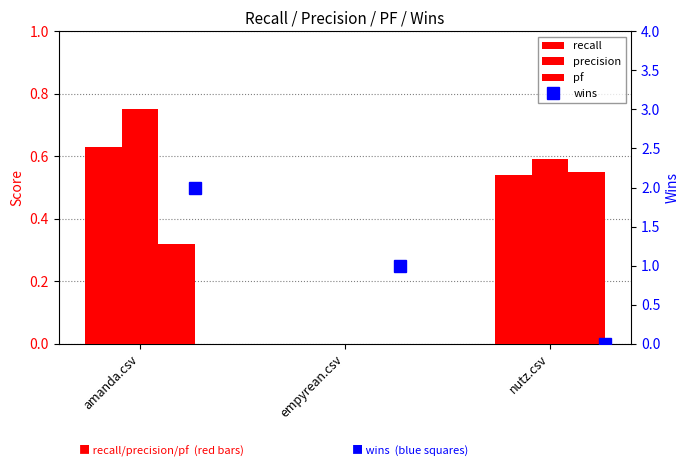

True or false: wins has a value of 0.2 at empyrean.csv.

False